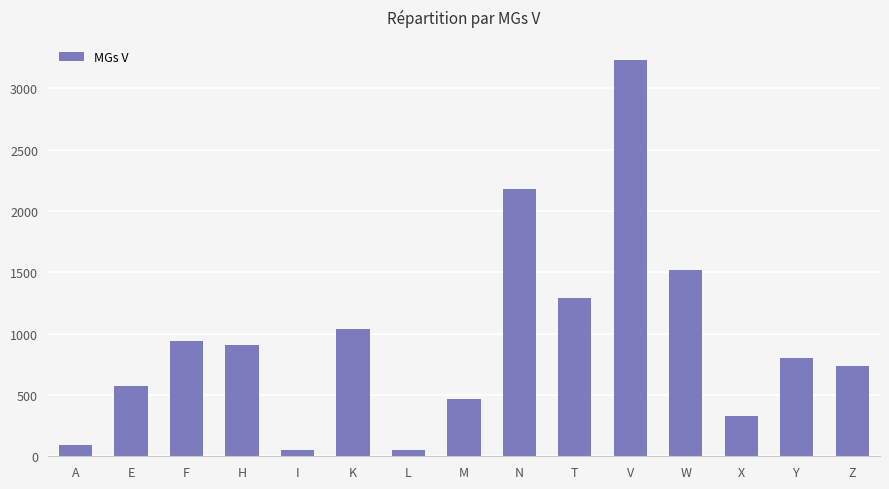

How many bars are there in total?

15